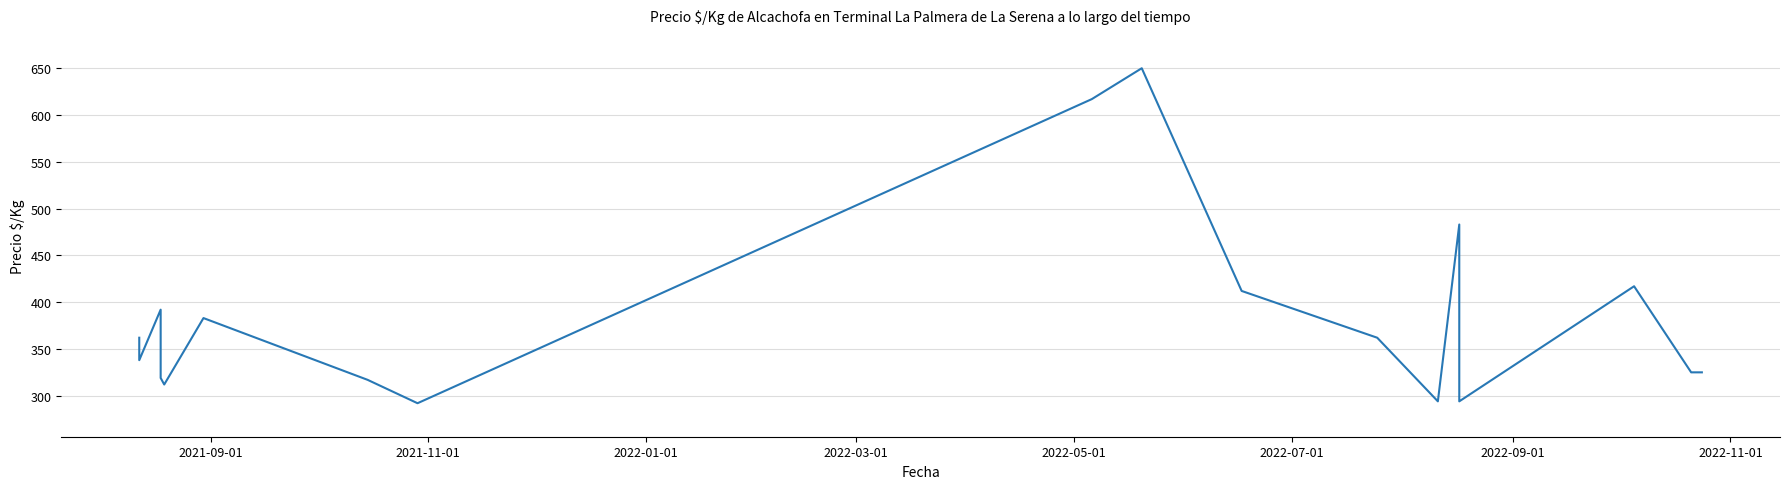

What is the difference between the maximum and second lowest values?

356